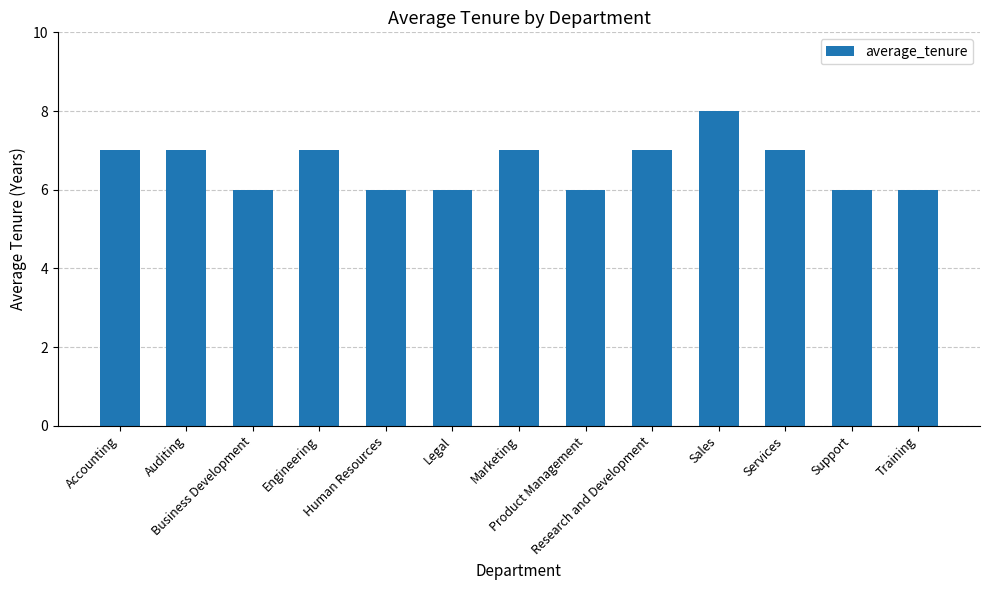

What is the greatest value displayed?

8